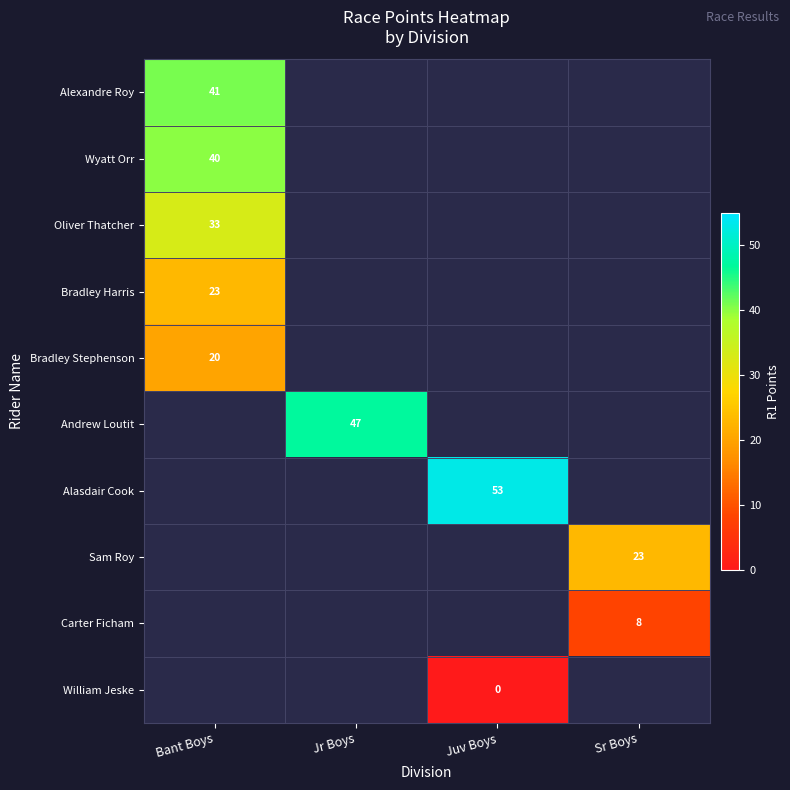

Is it true that Carter Ficham equals 8 at Sr Boys?

True